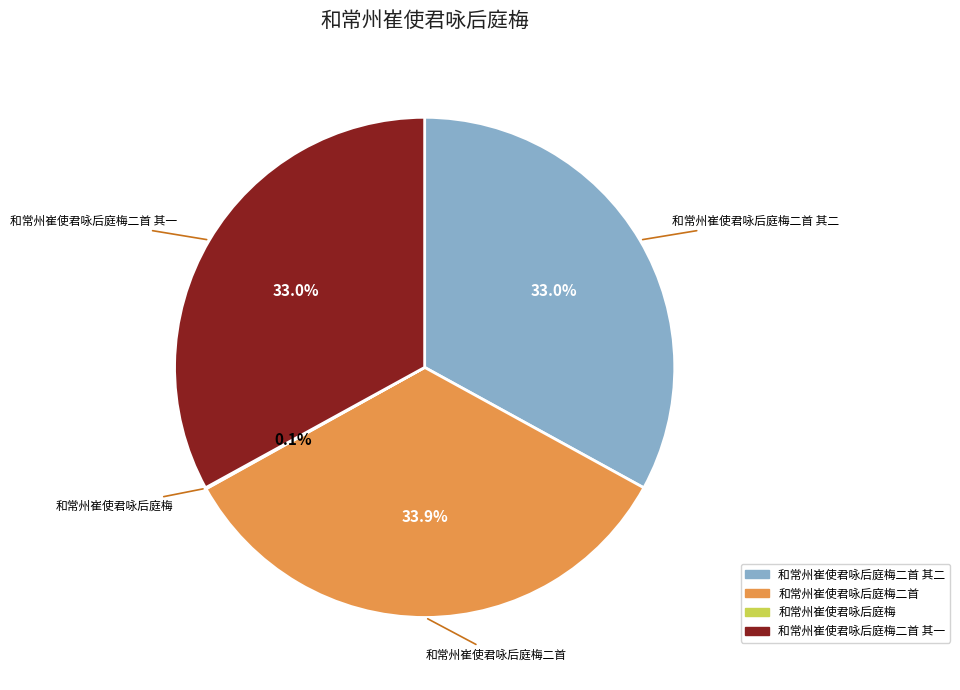

Does any single category account for the majority?

No